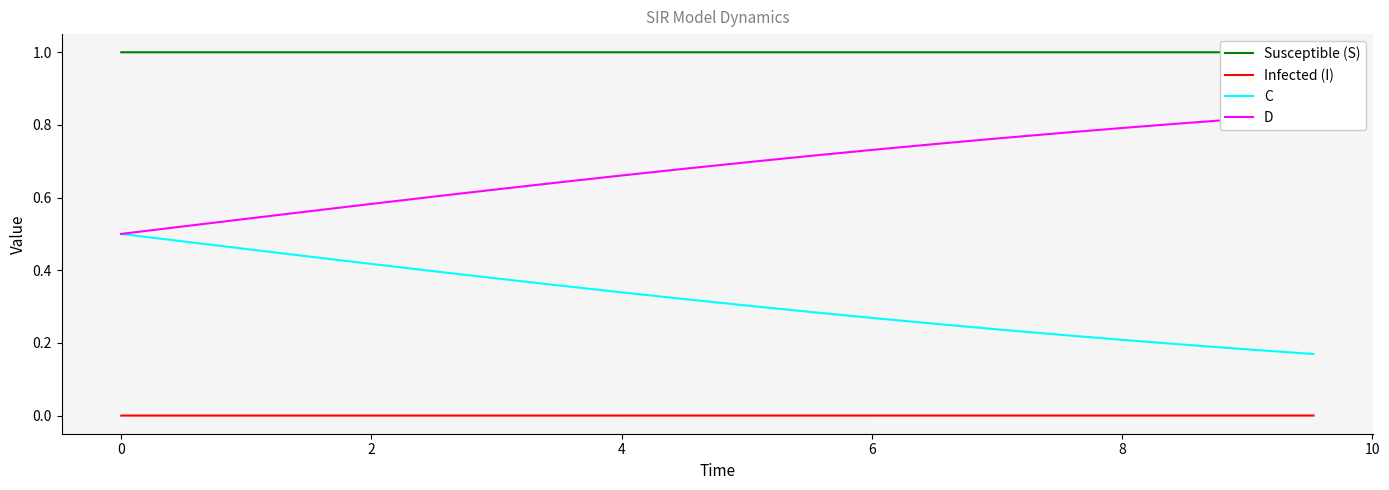

True or false: Infected (I) and C intersect in this chart.

False